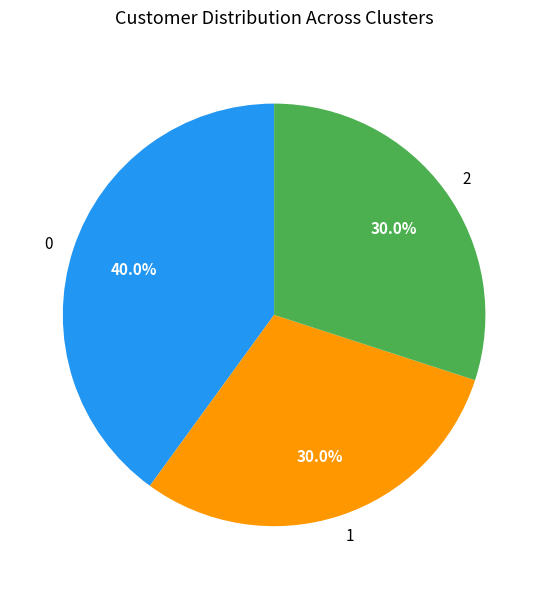

How many segments does this pie chart have?

3